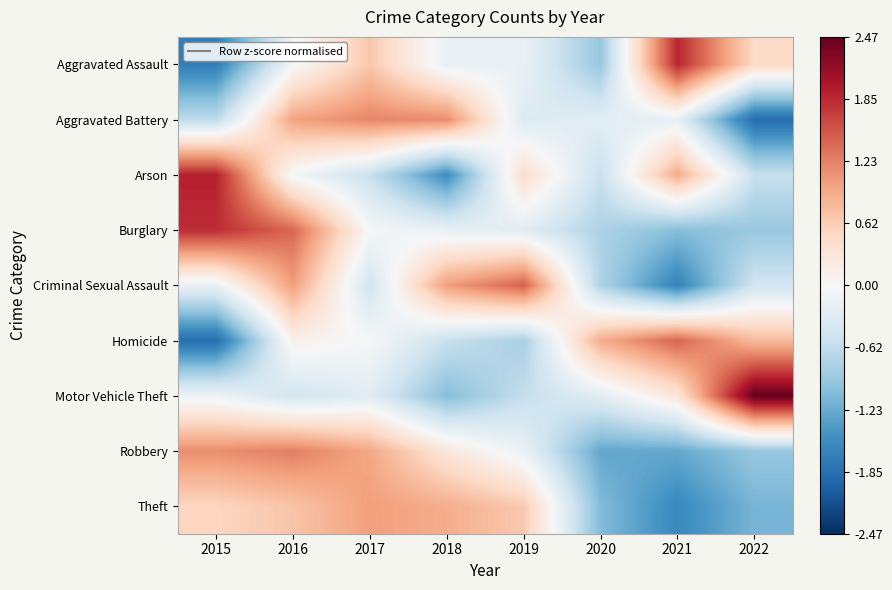

What is the total value across all series at 2018?

-0.1